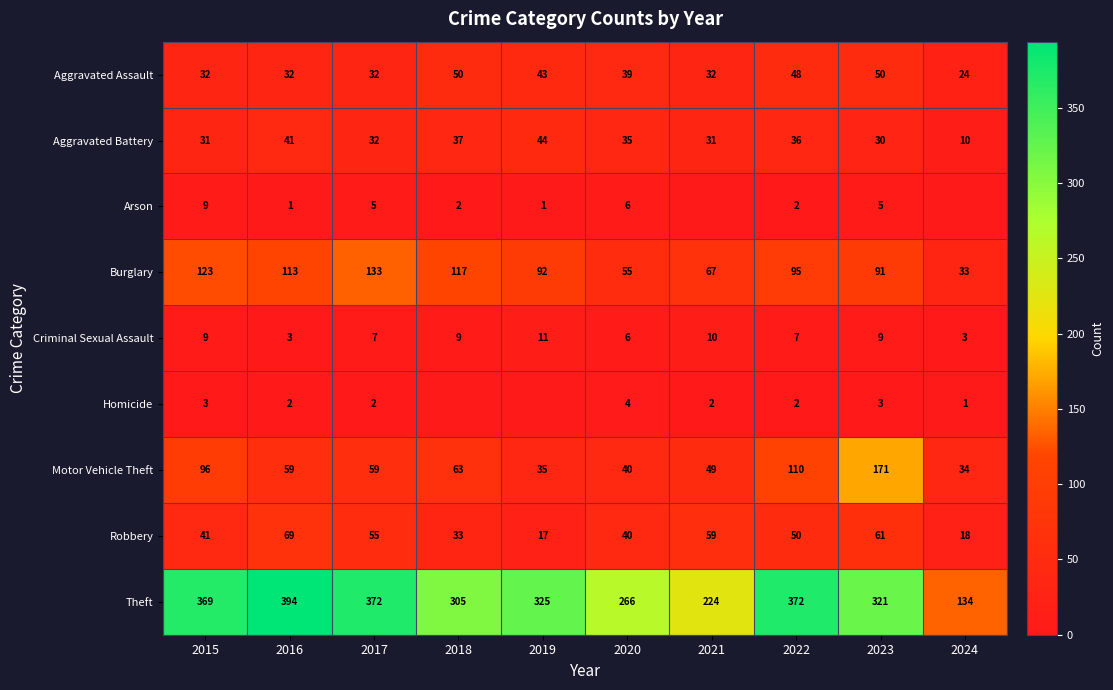

What is the lowest value of the Theft series?

134